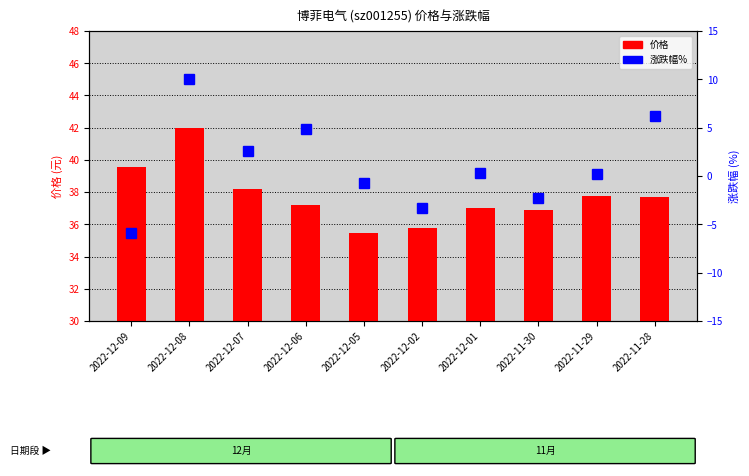

How many data points in 价格 are above 37?

6